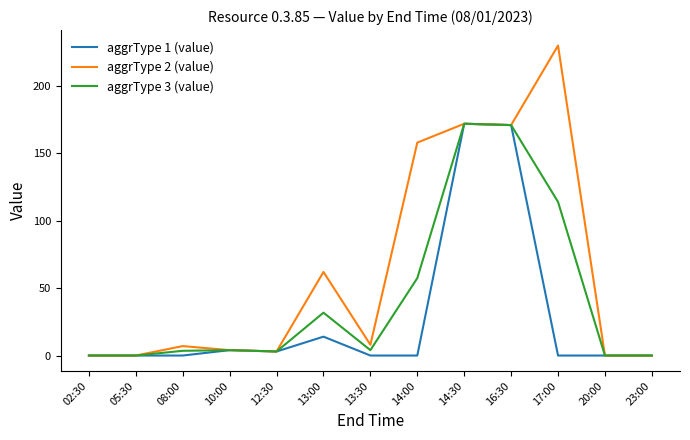

What is the difference between the aggrType 3 (value) values at 08:00 and 14:00?

53.9